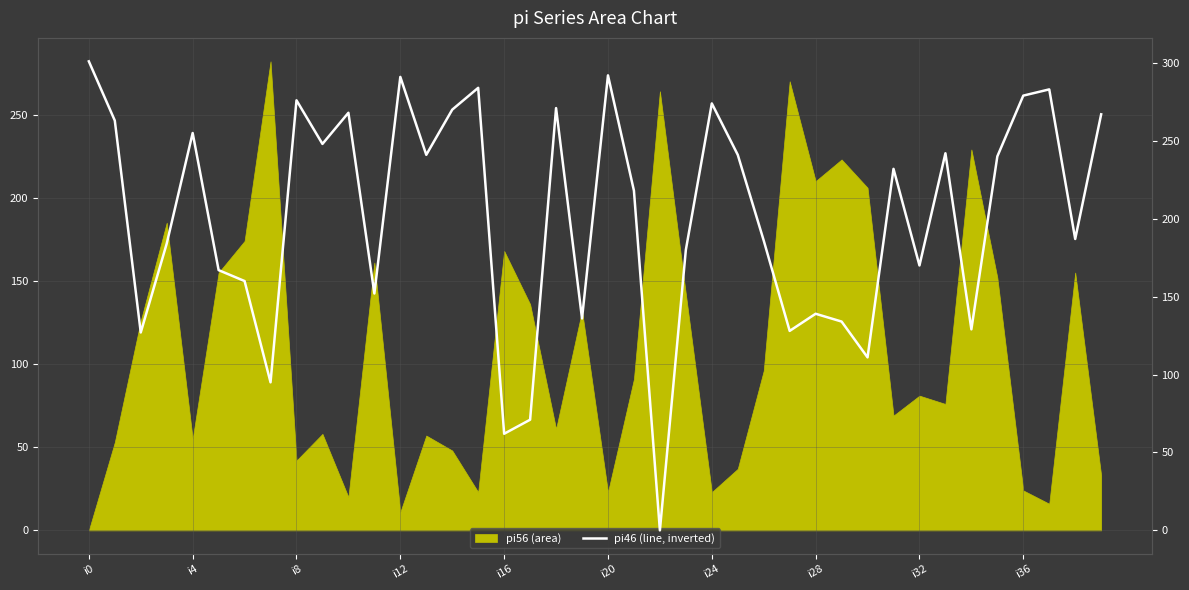

Does the chart display data point markers on the line(s)?

No